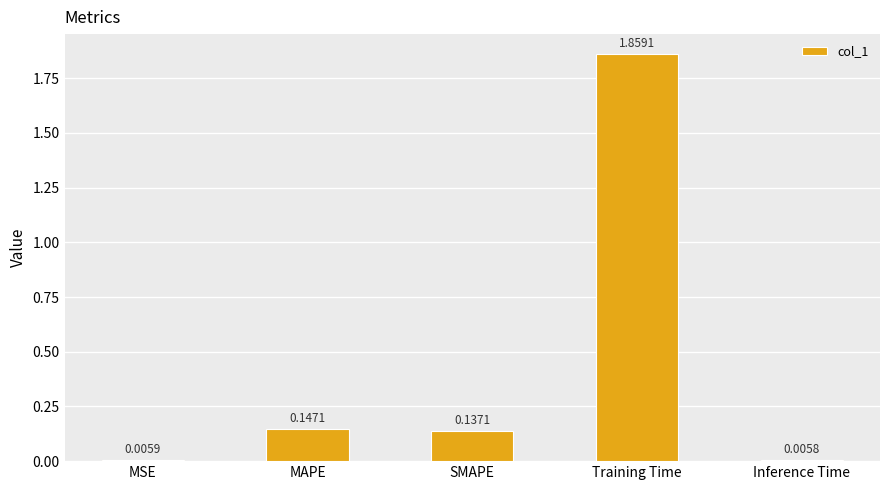

Which label corresponds to the largest value in the chart?

Training Time